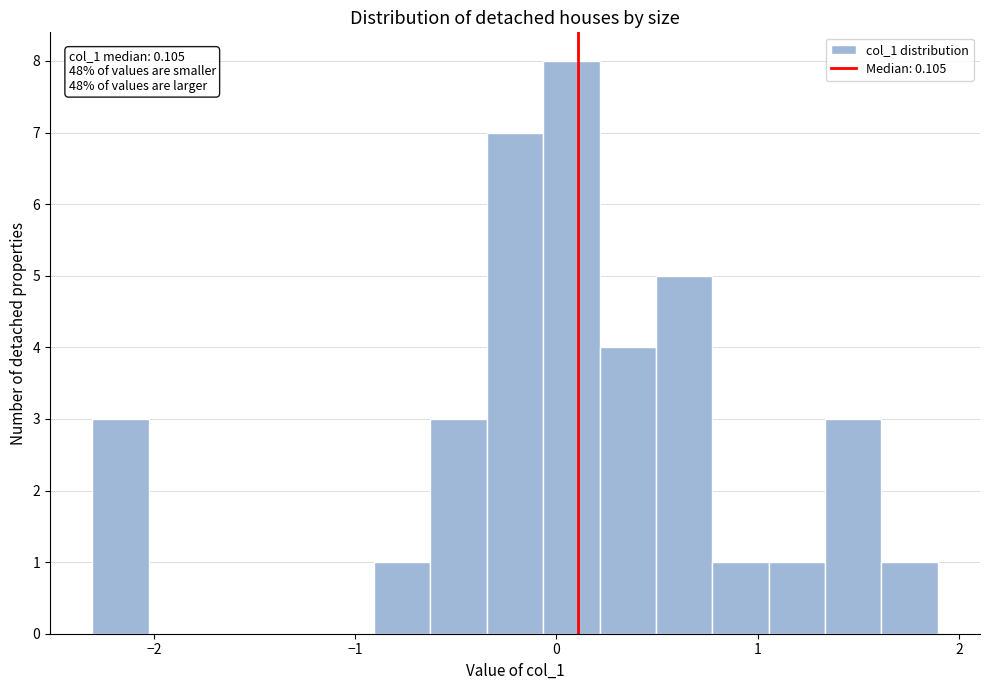

Read against the x-axis, roughly where is the centre of the tallest bar?

0.1